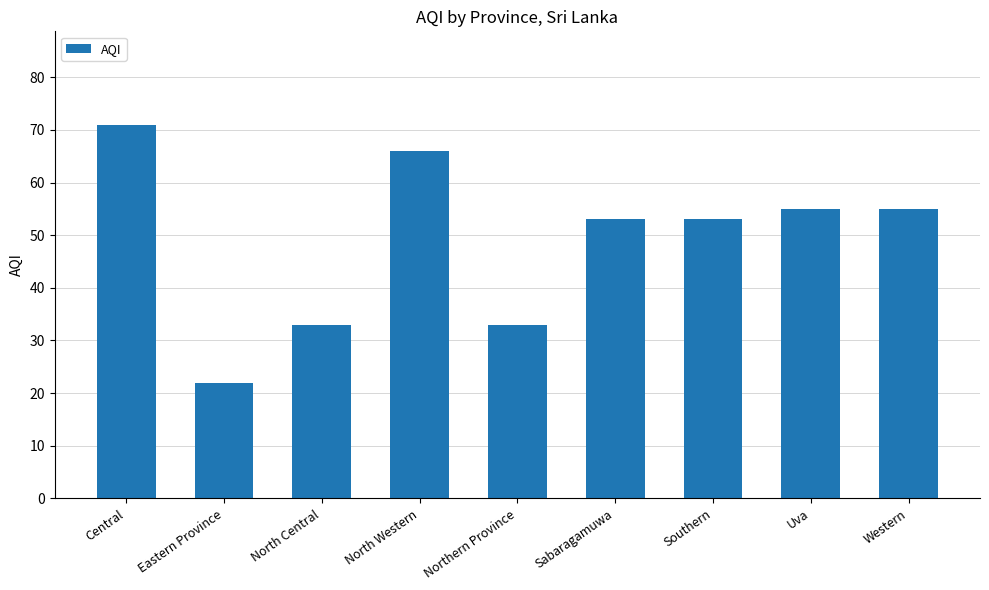

What value does the data have at Sabaragamuwa, to the nearest 5?

55